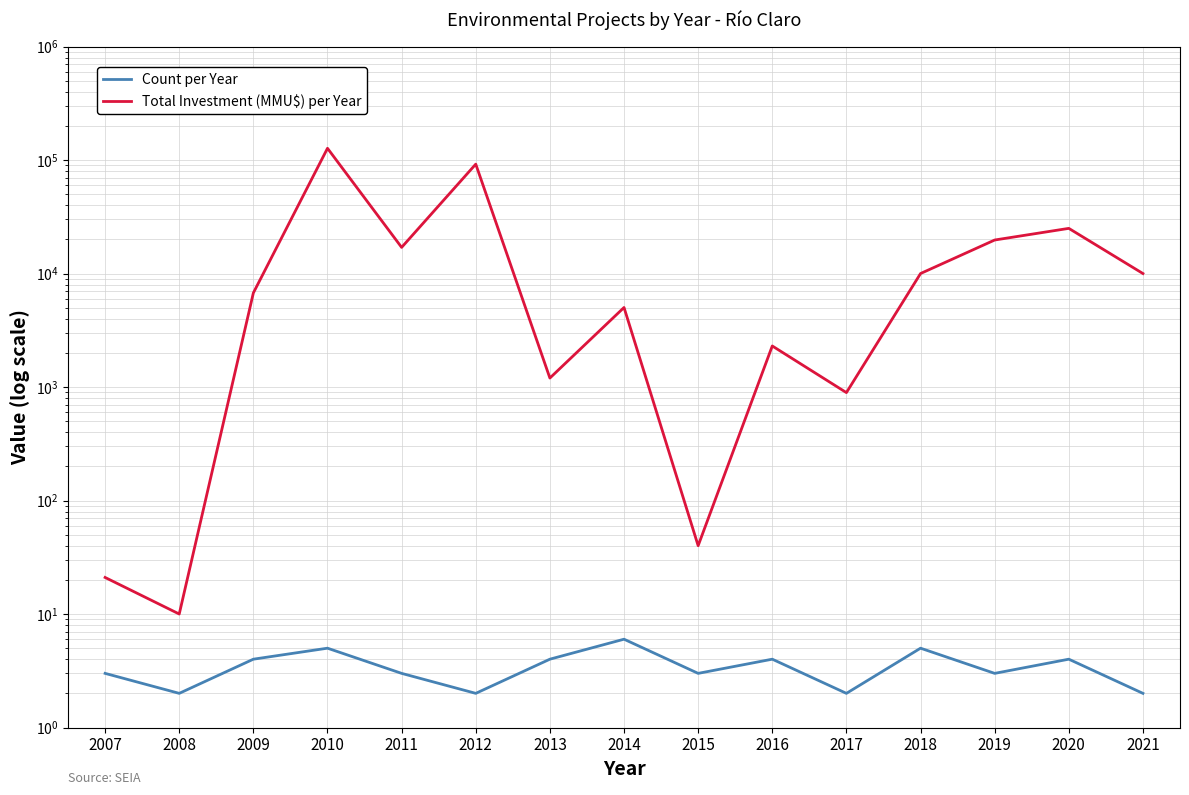

True or false: Total Investment (MMU$) per Year and Count per Year cross at least once.

False